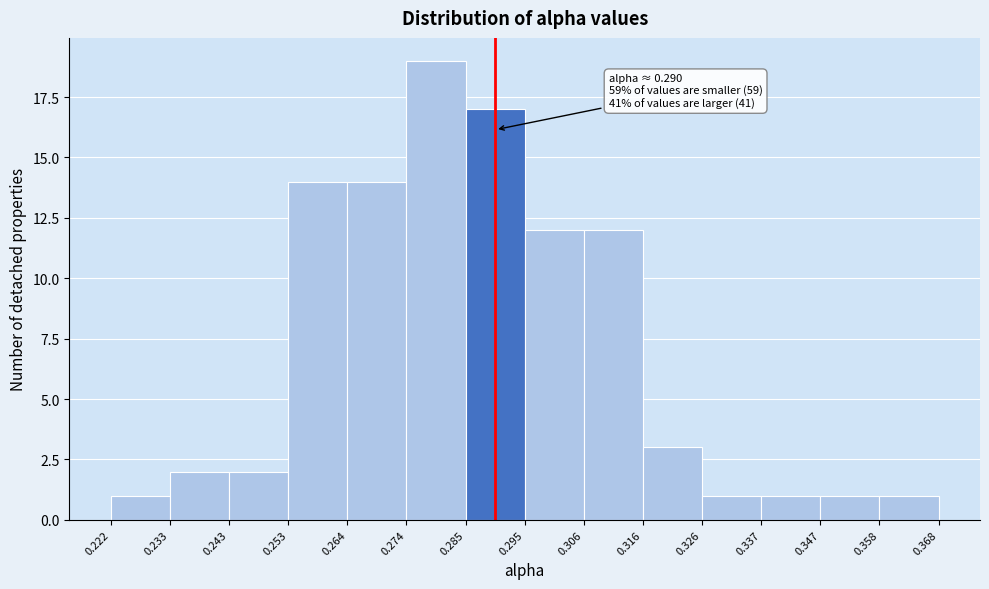

Over which range of the x-axis is the bar tallest?

0.274 to 0.285